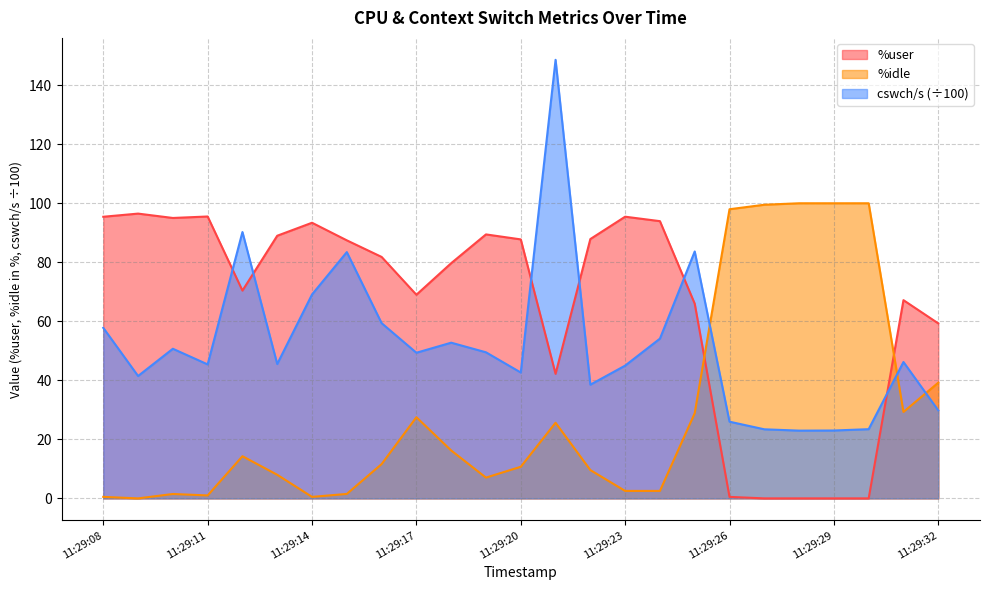

Reading left to right, list all the values displayed in this chart.

%user: 95.4	96.5	95.0	95.5	70.4	89.0	93.4	87.4	81.8	69.0	79.7	89.5	87.8	42.2	87.9	95.5	93.9	66.0	0.5	0.0	0.0	0.0	0.0	67.2	59.3
%idle: 0.5	0.0	1.5	1.0	14.3	8.0	0.5	1.5	11.6	27.5	16.2	7.0	10.7	25.6	9.6	2.5	2.5	28.9	98.0	99.5	100.0	100.0	100.0	29.3	39.2
cswch/s: 57.8	41.5	50.7	45.4	90.2	45.5	69.1	83.5	59.4	49.4	52.8	49.5	42.6	148.6	38.5	45.0	54.1	83.7	26.0	23.4	23.0	23.0	23.4	46.2	29.8